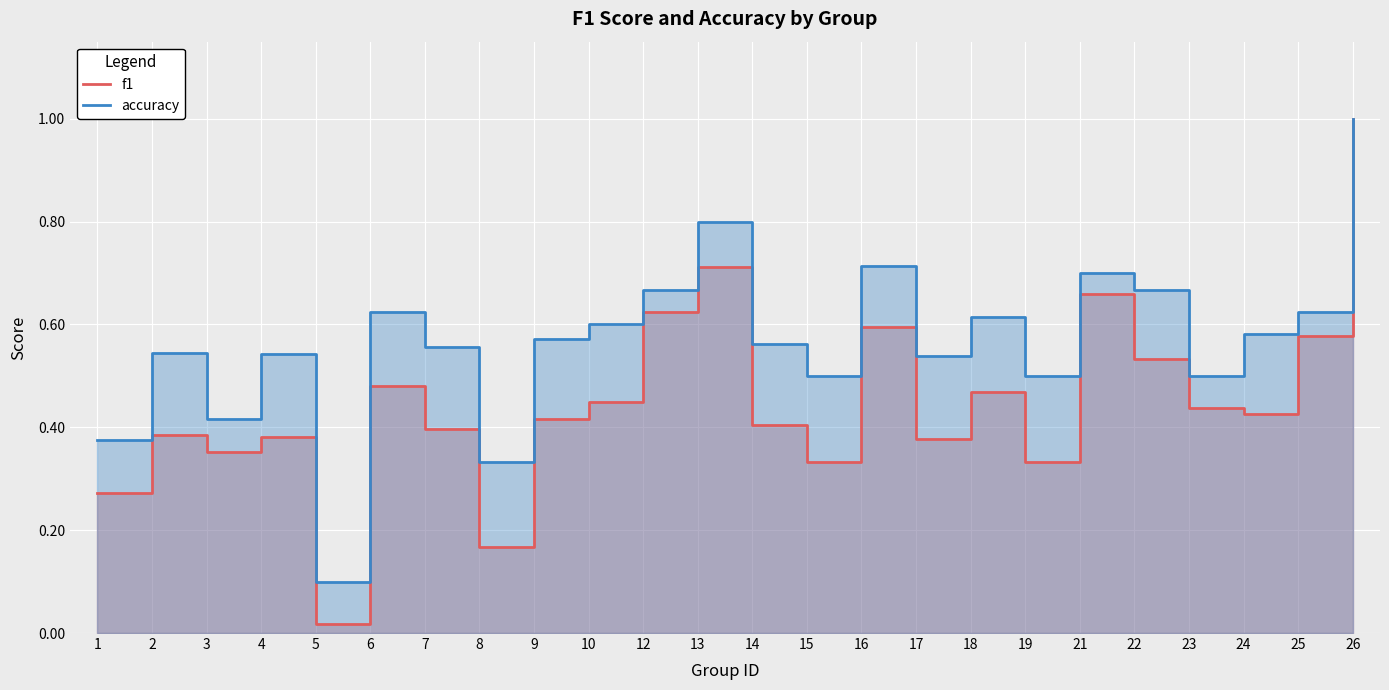

How many accuracy values are between 0 and 1?

24